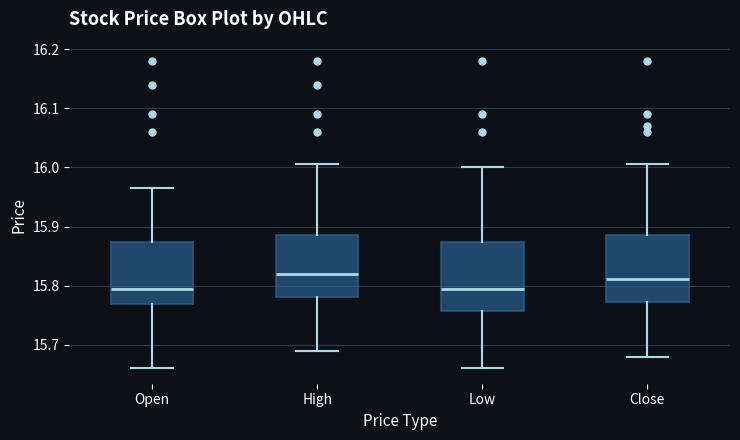

Where does the lower whisker of the box for High end on the y-axis? The values are not printed on the chart, so give them approximately, as read against the axis.

15.69